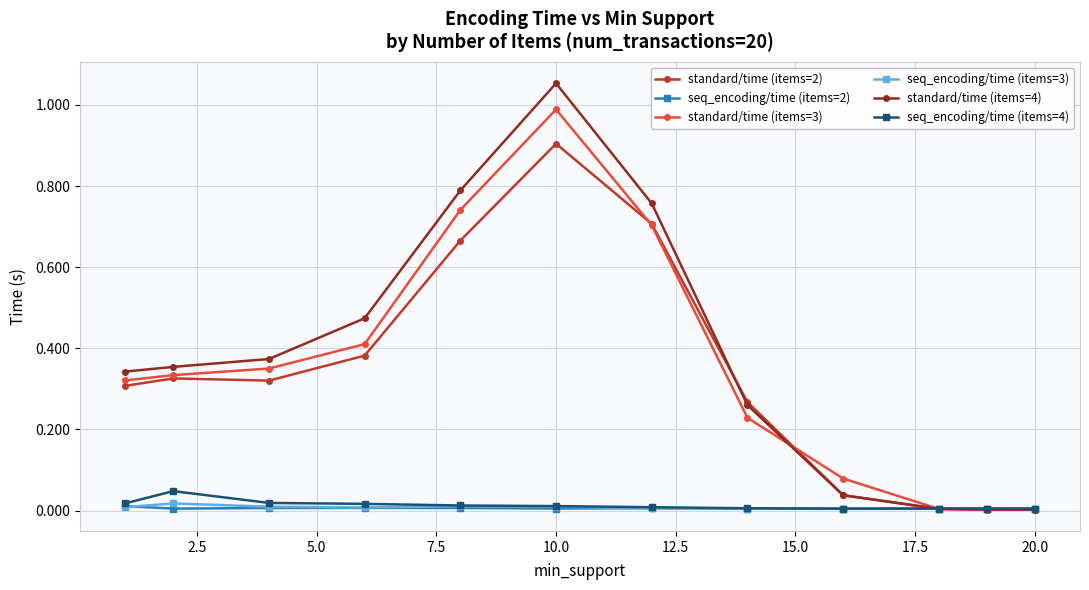

How many distinct data groups are displayed?

6